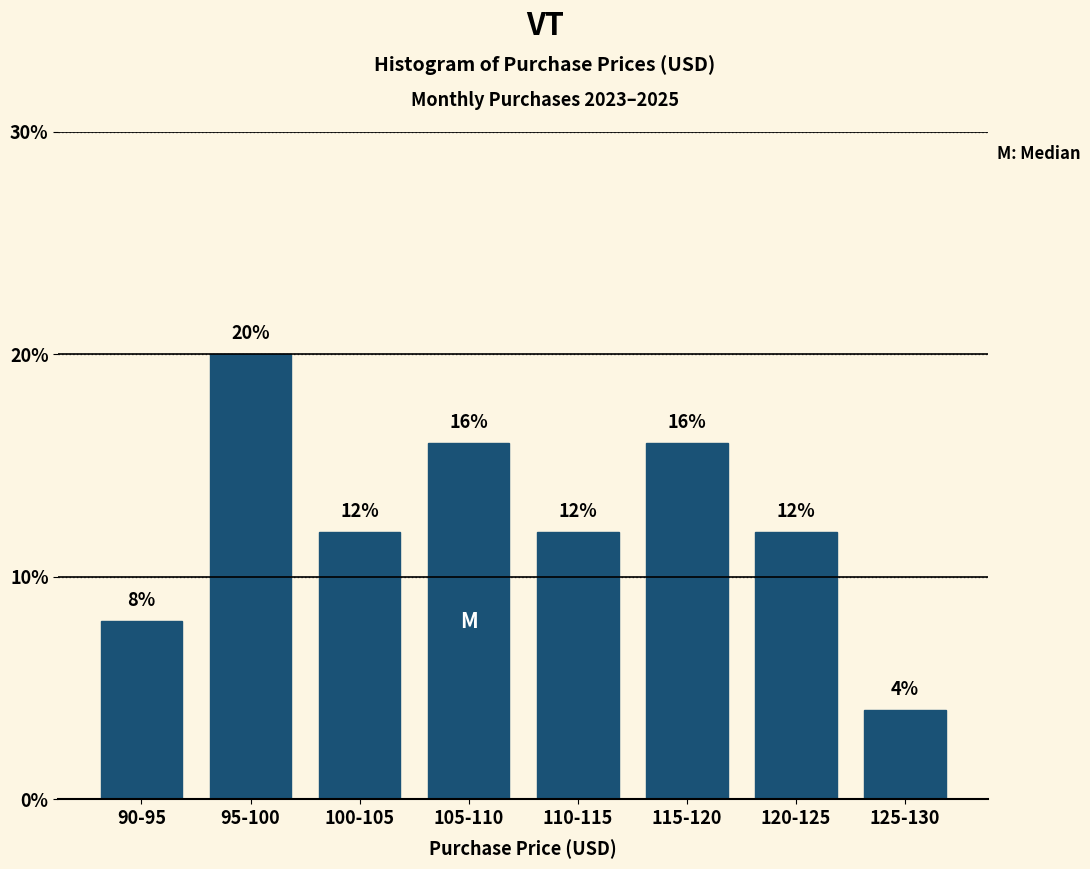

Reading left to right, what are all the values shown in this chart?

8	20	12	16	12	16	12	4